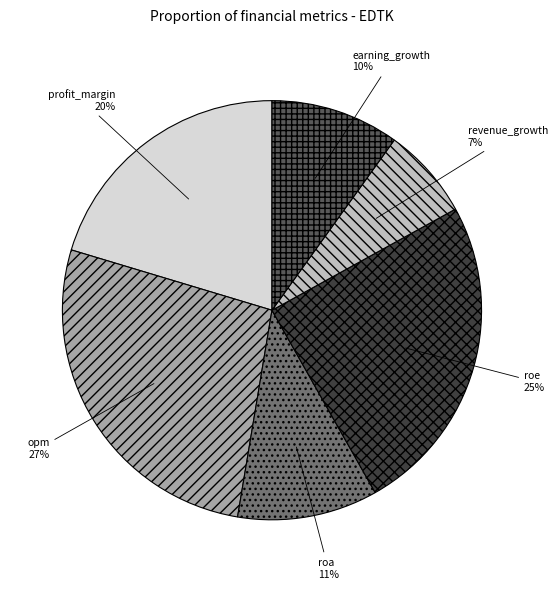

Is there a majority slice in this chart?

No